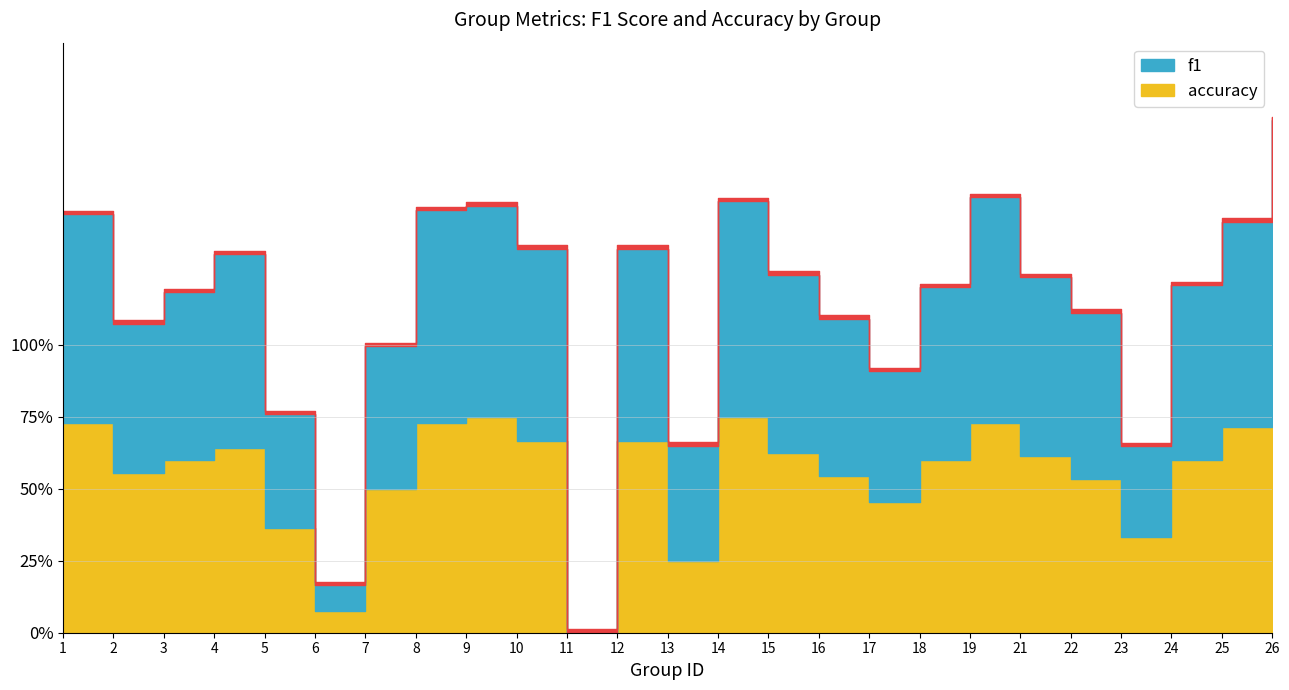

The accuracy series shows 0.0 at 11. True or false?

True